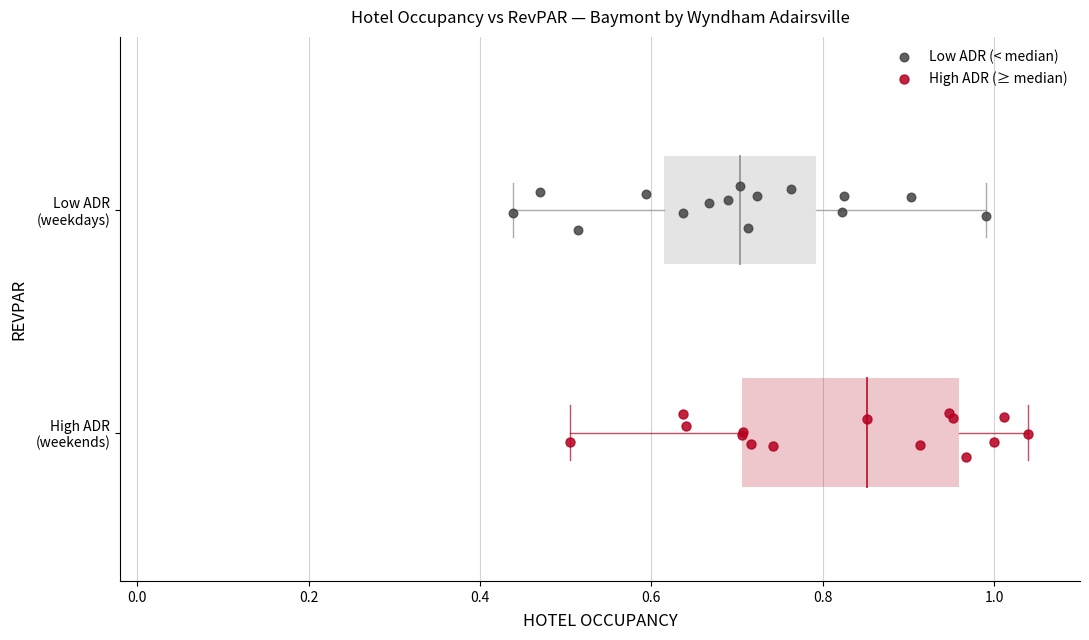

Which series reaches the maximum Y coordinate?

Low ADR (< median)